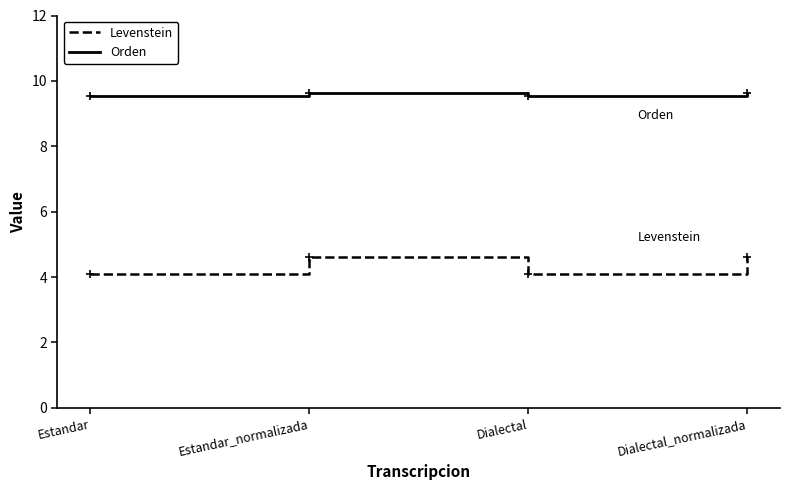

Does the chart have visible grid lines?

No